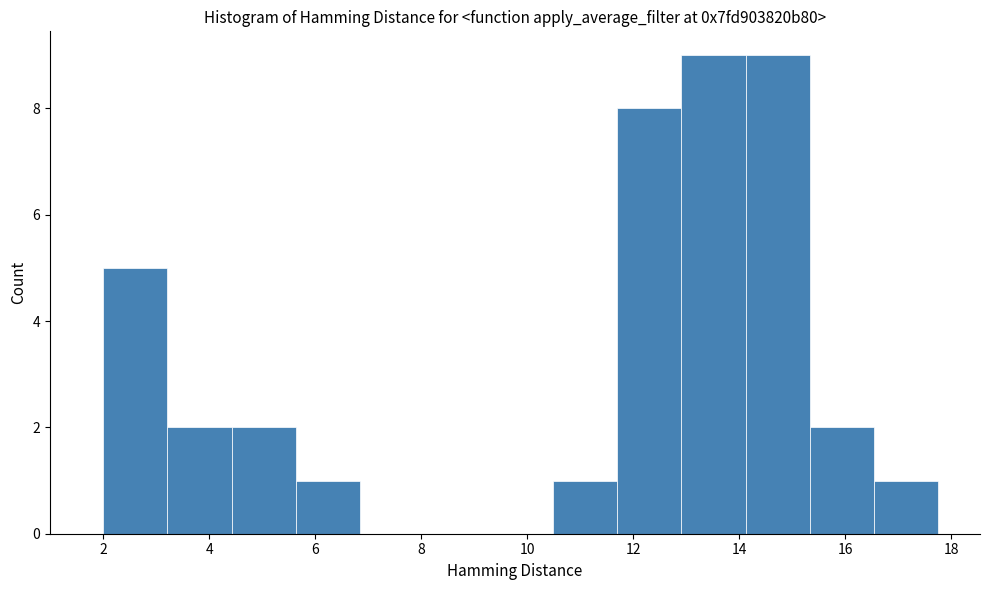

Reading left to right, list every bar in this chart as the range it spans on the x-axis followed by its height. Neither the bar edges nor the heights are printed on the chart, so give them approximately, as read against the axes.

2.0 to 3.2: 5
3.2 to 4.4: 2
4.4 to 5.6: 2
5.6 to 6.8: 1
6.8 to 8.0: 0
8.0 to 9.2: 0
9.2 to 10.4: 0
10.4 to 11.6: 1
11.6 to 13.0: 8
13.0 to 14.2: 9
14.2 to 15.4: 9
15.4 to 16.6: 2
16.6 to 17.8: 1